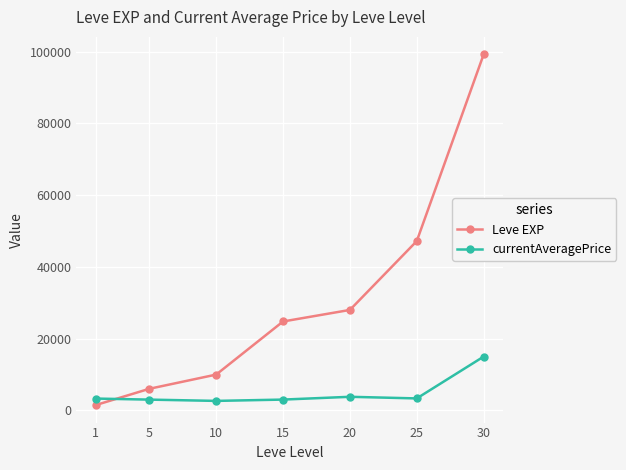

Where do Leve EXP and currentAveragePrice first cross each other?

1 and 5